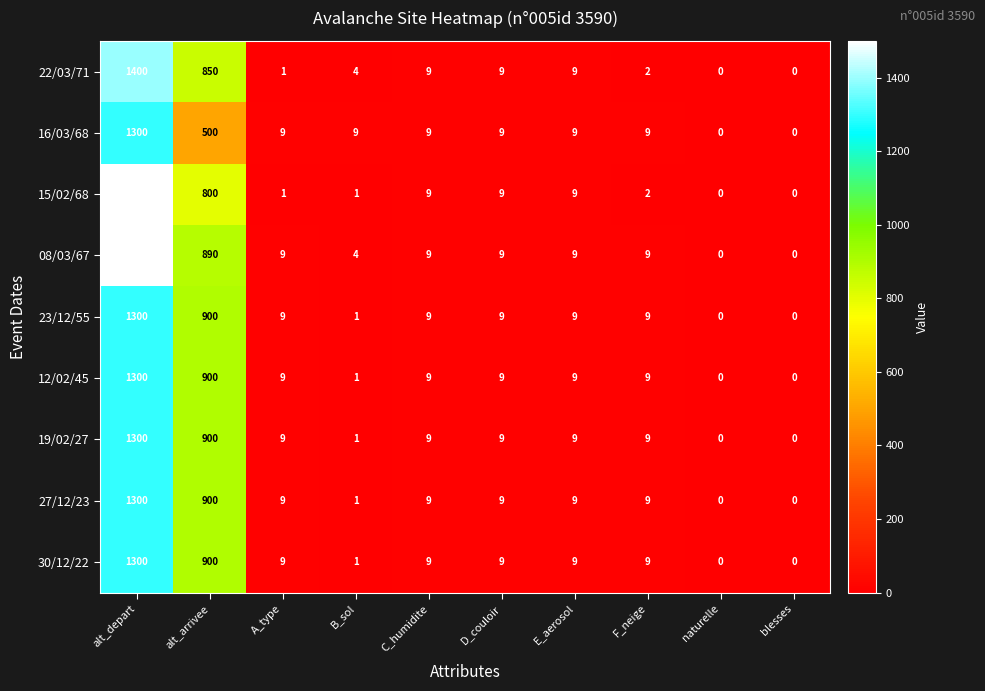

What is the sum of all 16/03/68 values?

1854